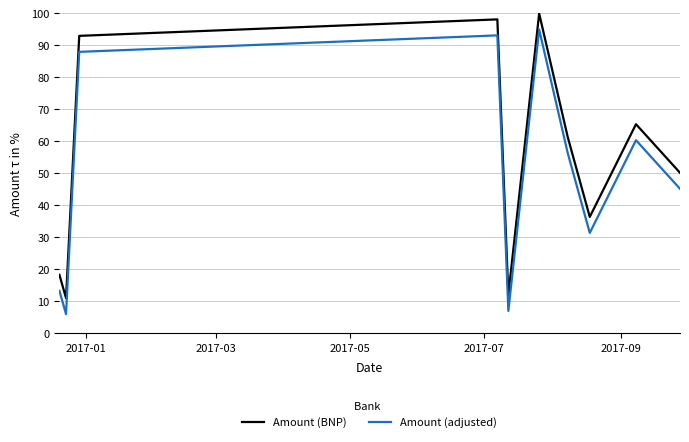

What is the difference between the maximum and minimum values in the Amount (BNP) series?

88.9